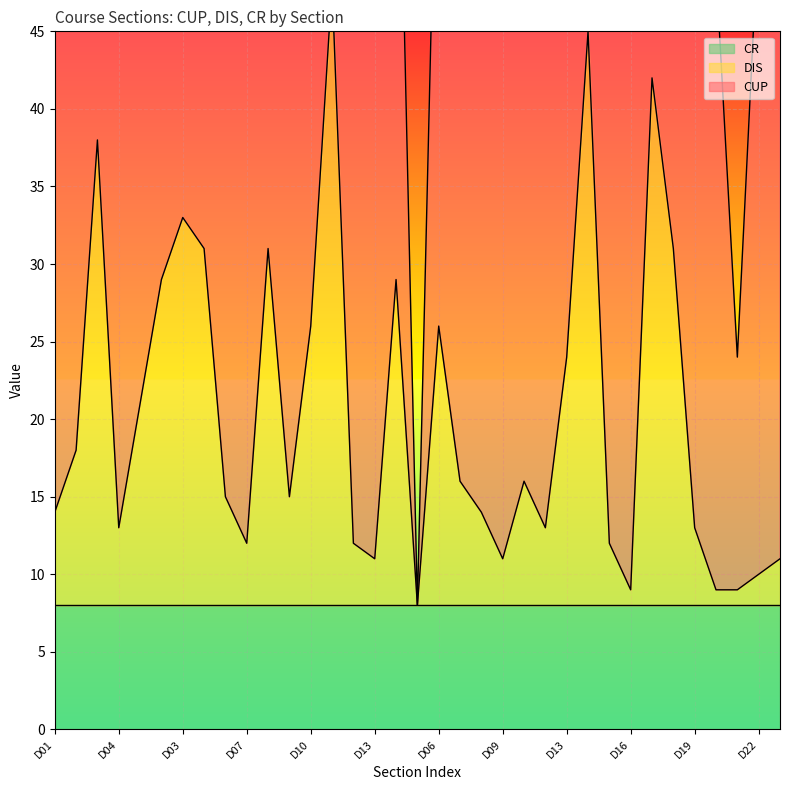

Between D08 and D10, which is larger?

D08